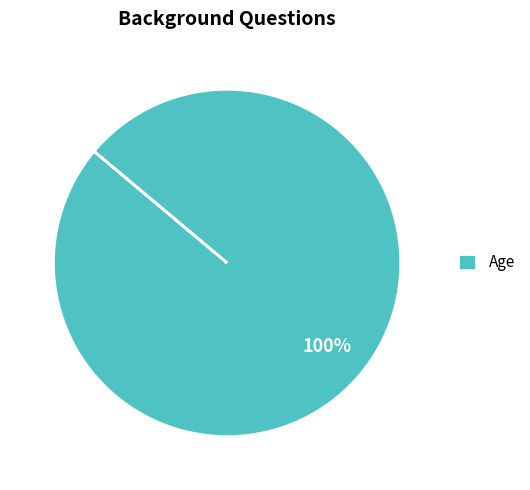

To the nearest percent, what portion does Age represent?

100%